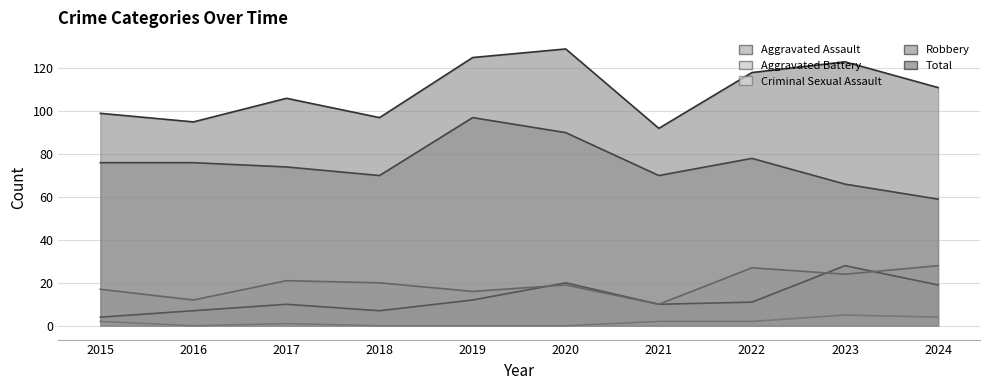

Between 2020 and 2018, which is larger?

2020